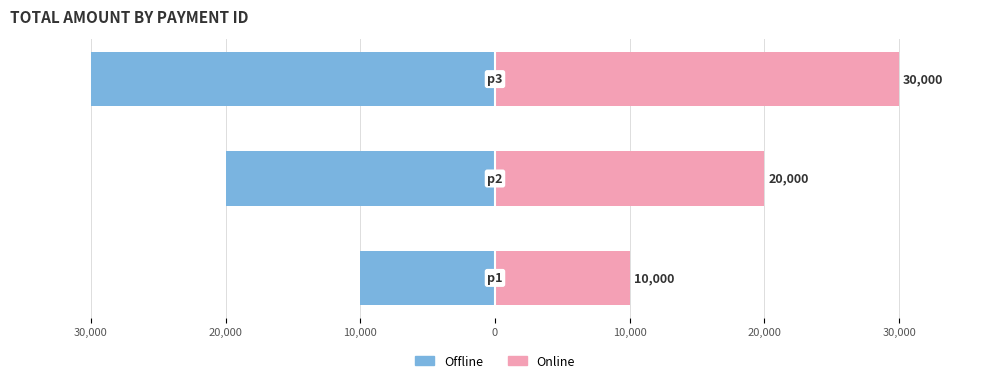

Count the number of categories in the chart.

3